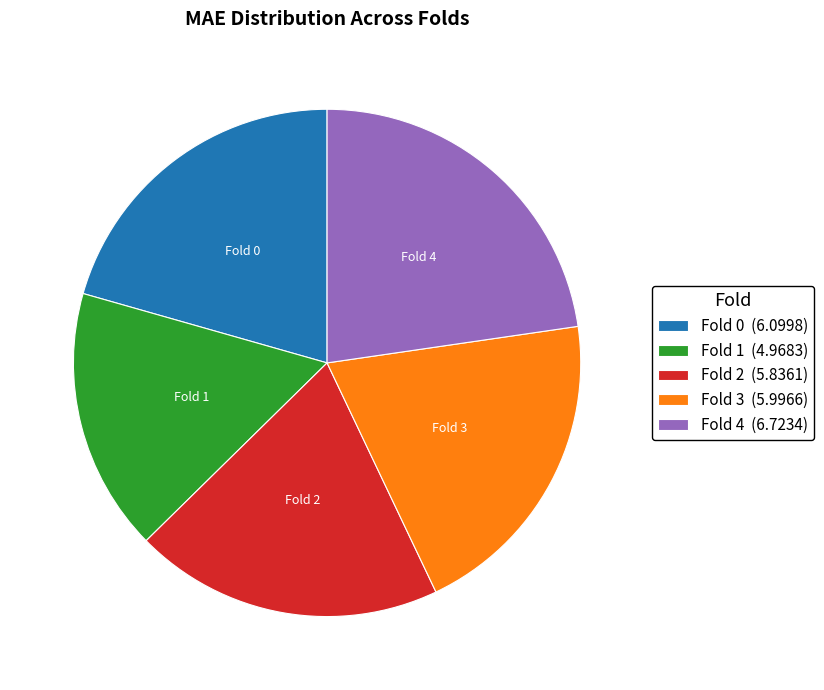

Which slice is the largest?

Fold 4